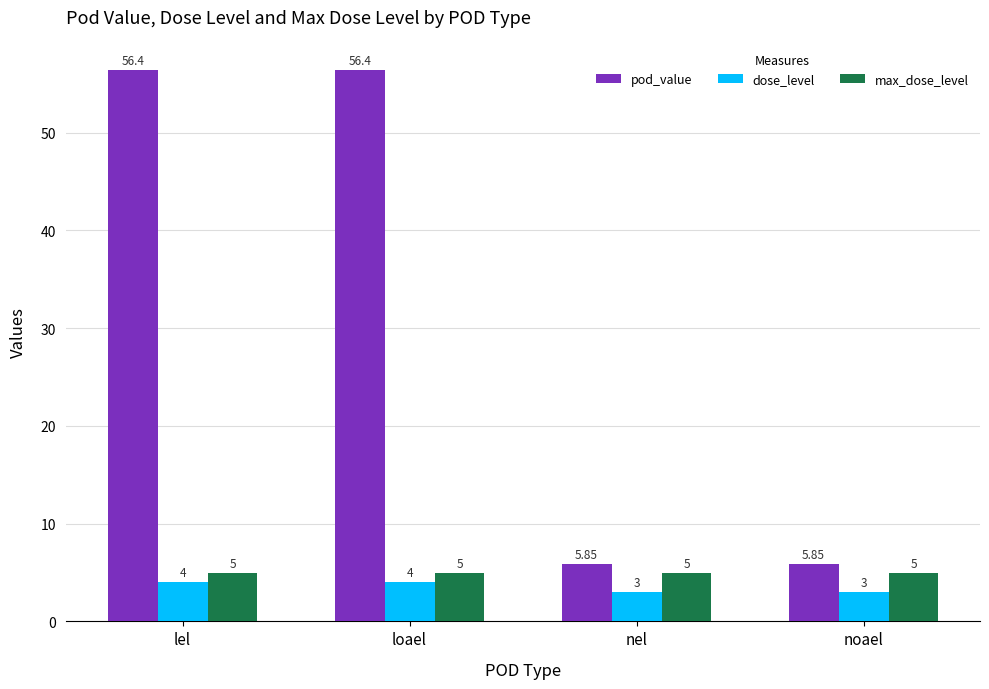

At loael, list the series in order from largest to smallest.

pod_value, max_dose_level, dose_level